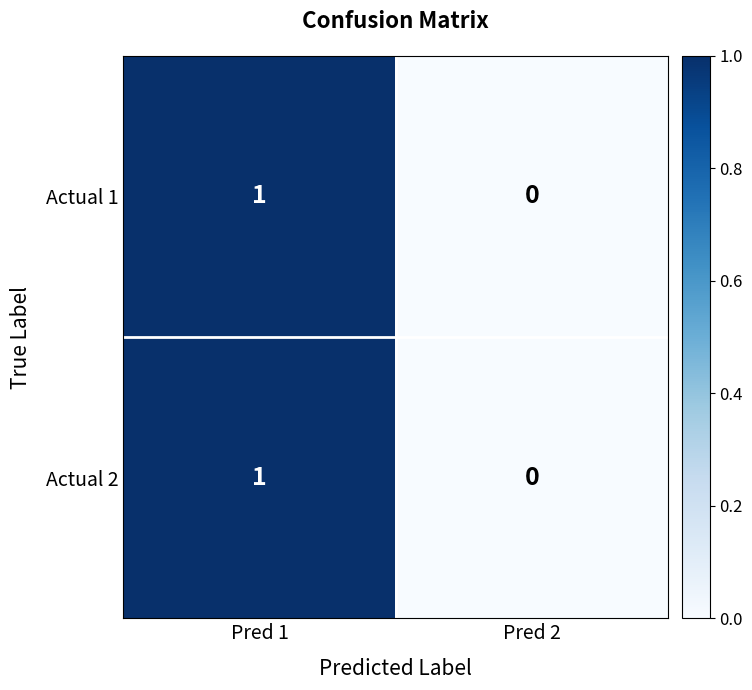

Count the number of categories in the chart.

2